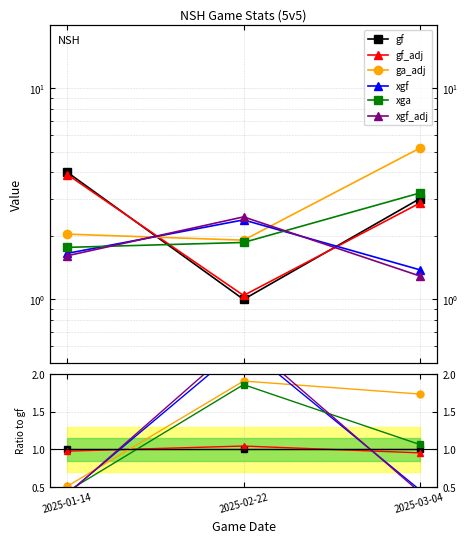

True or false: gf_adj has a value of 1.0 at 2025-01-14.

True